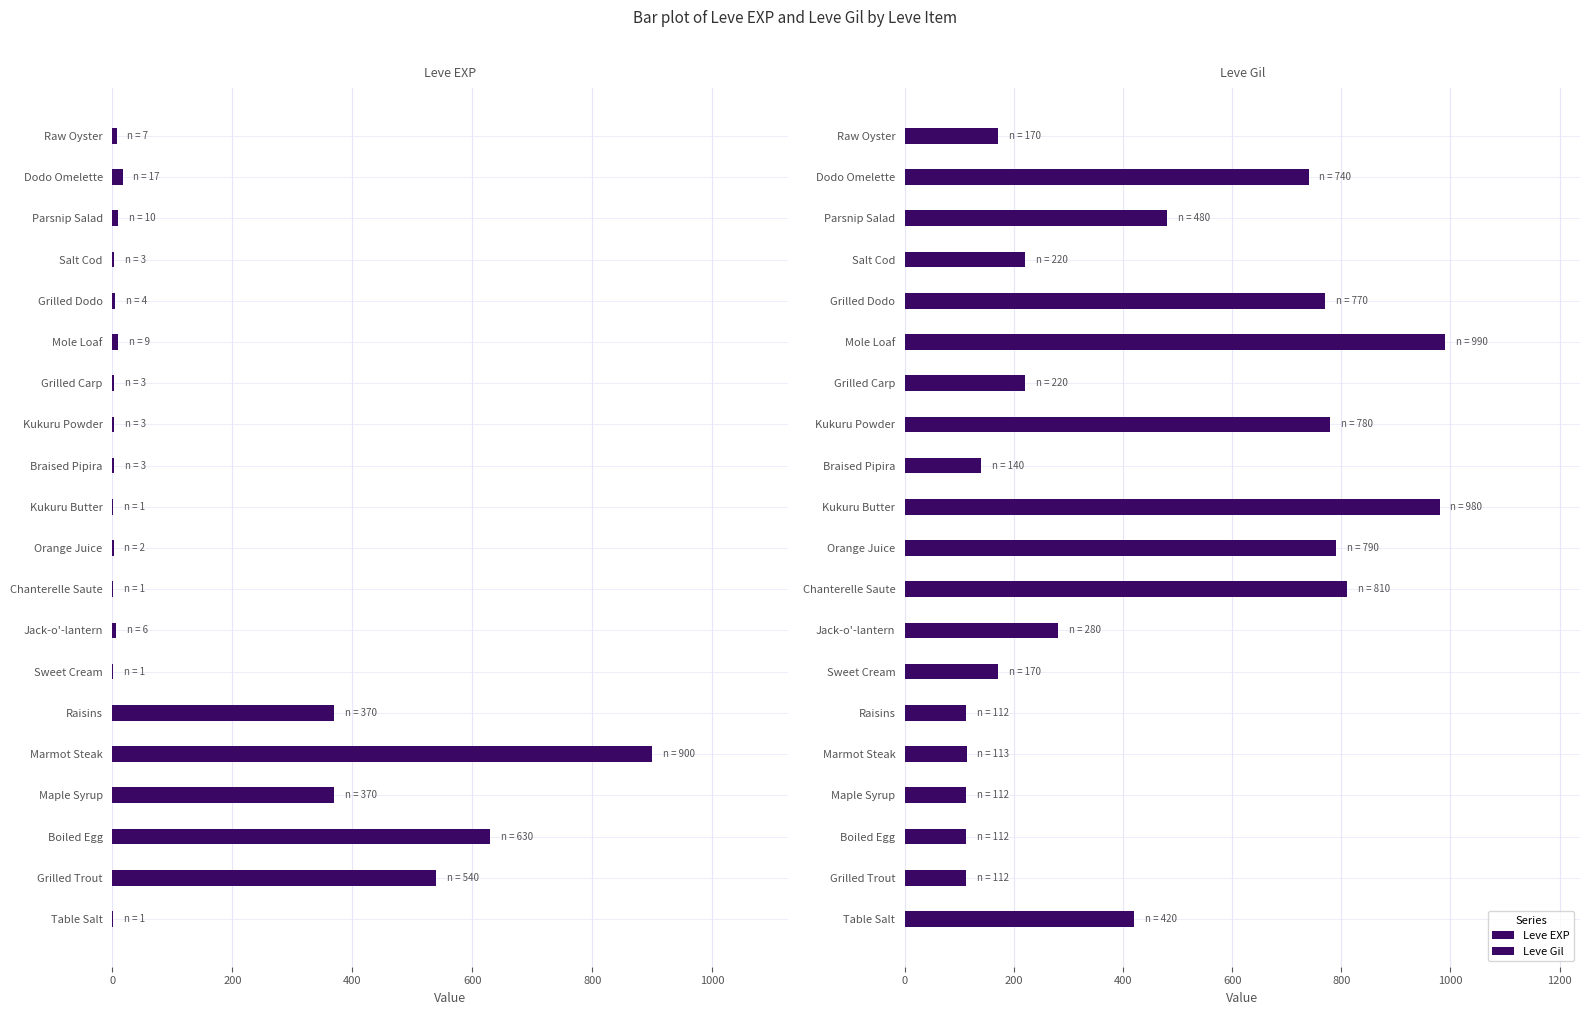

The Leve EXP series shows 2 at Orange Juice. True or false?

True